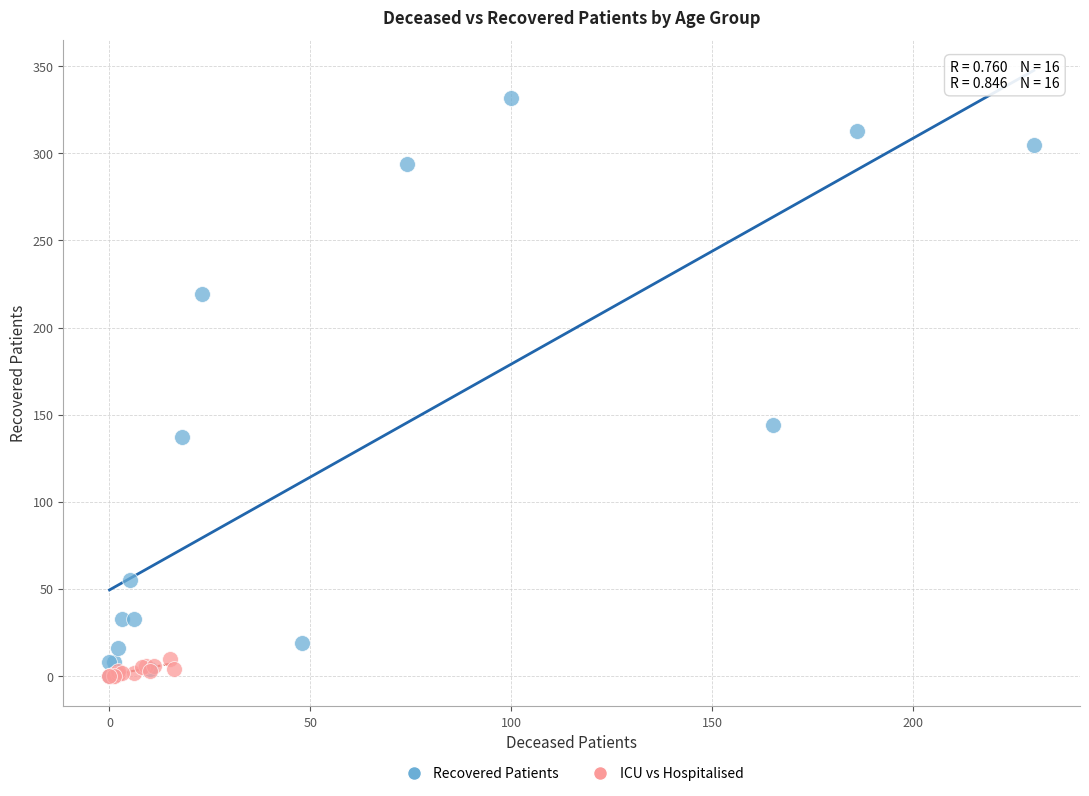

Which series has the widest spread of Y values?

Recovered Patients